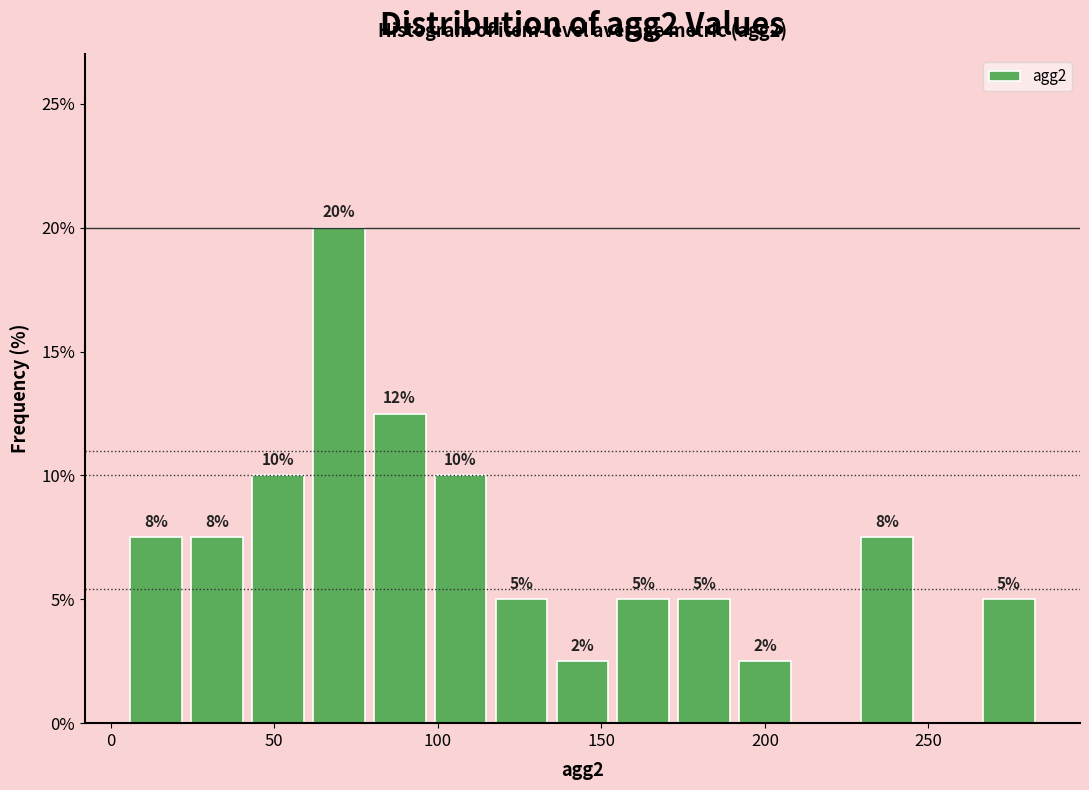

Around what value on the x-axis is the tallest bar? Give the approximate position of its centre, as read against the axis.

70